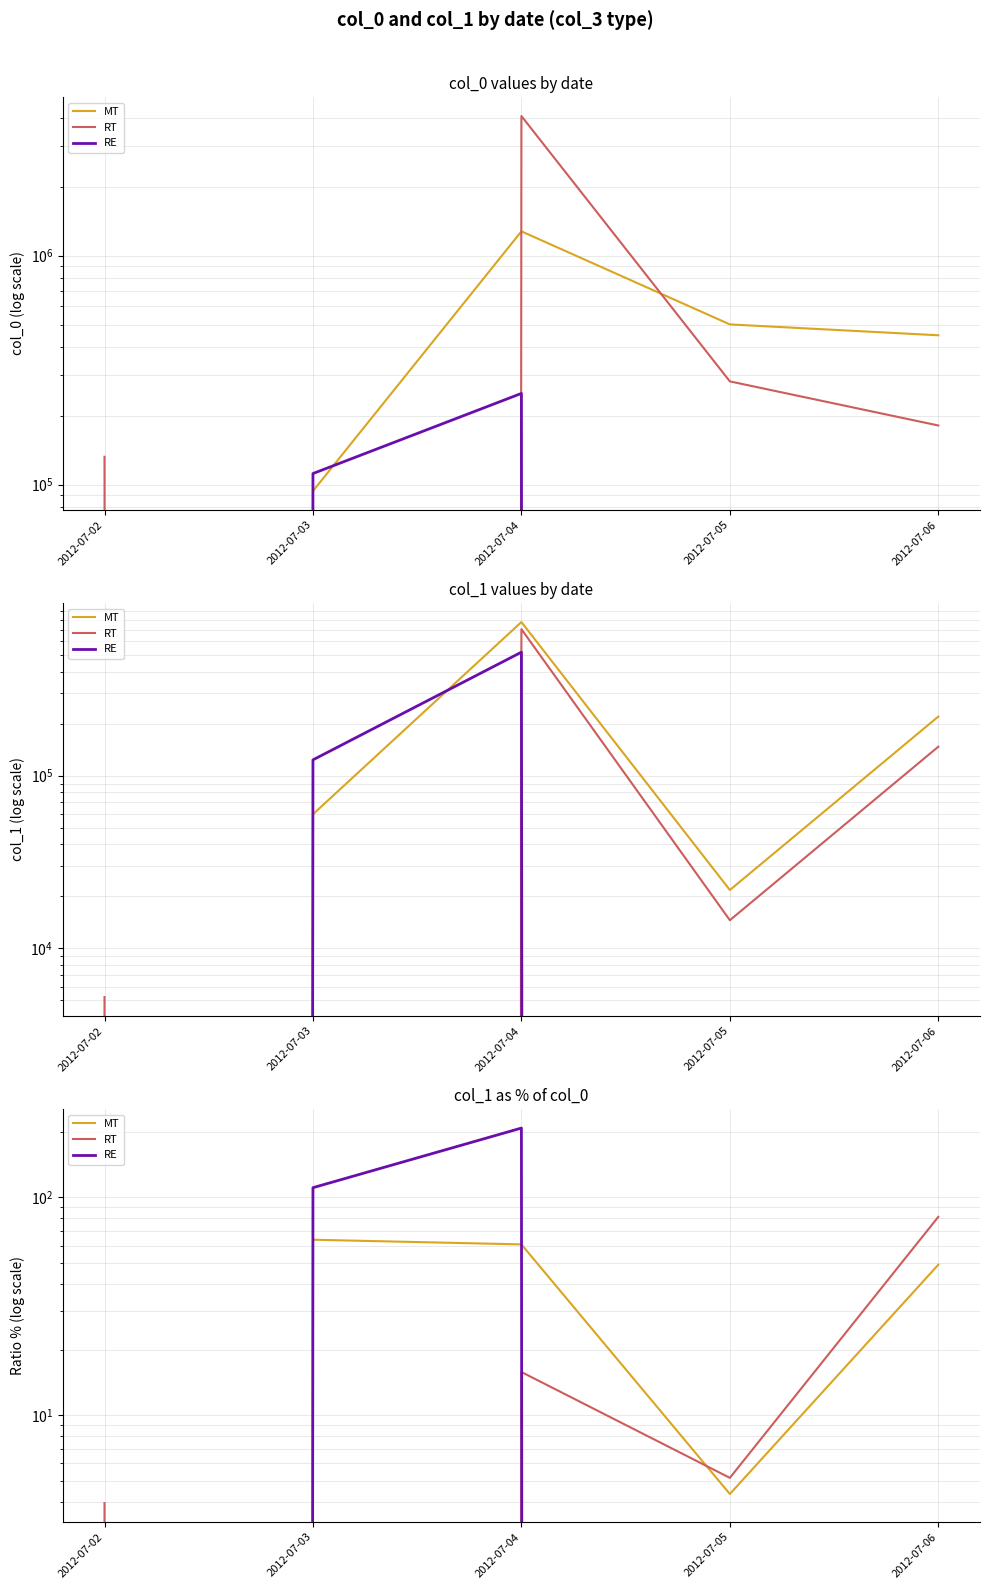

List the series in order of their peak value, lowest first.

MT, RT, RE